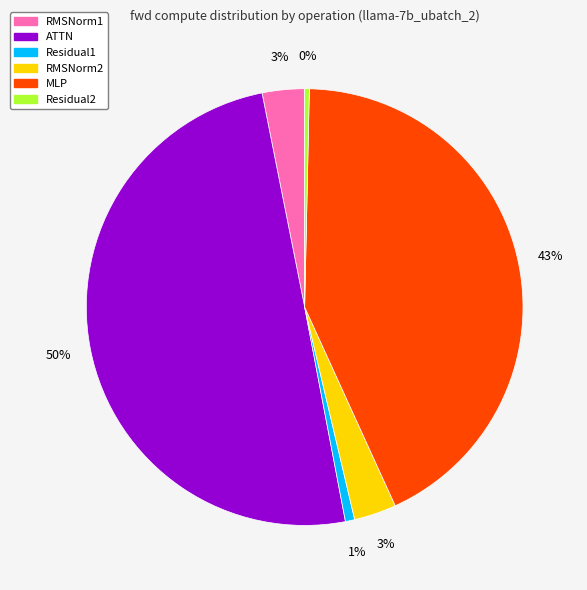

To the nearest percent, what is the difference between the ATTN and RMSNorm1 slice percentages?

47%